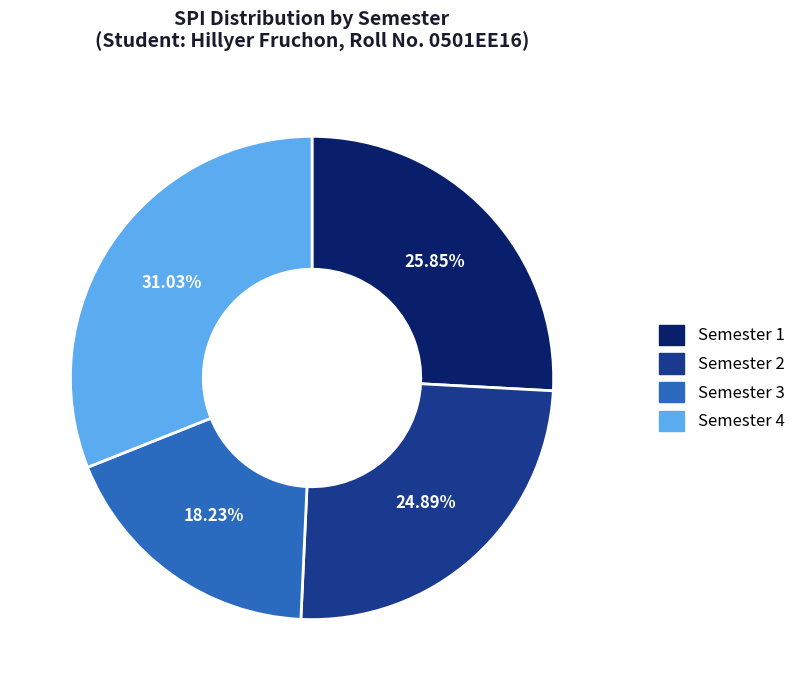

To the nearest percent, what is the combined percentage of Semester 2 and Semester 3?

43%